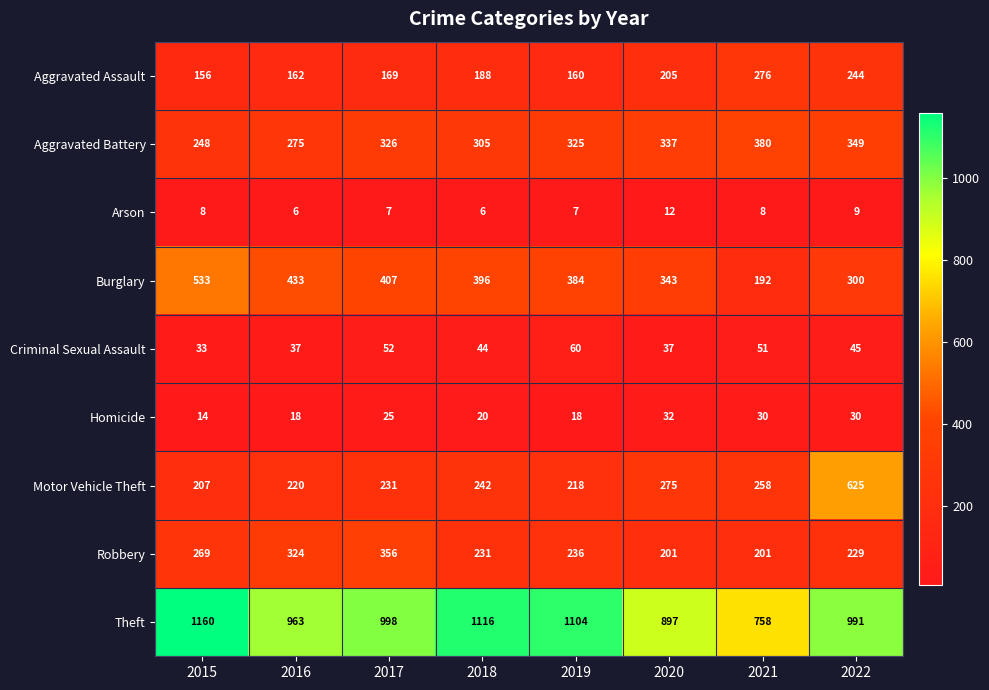

Which label corresponds to the largest value in the chart?

2015